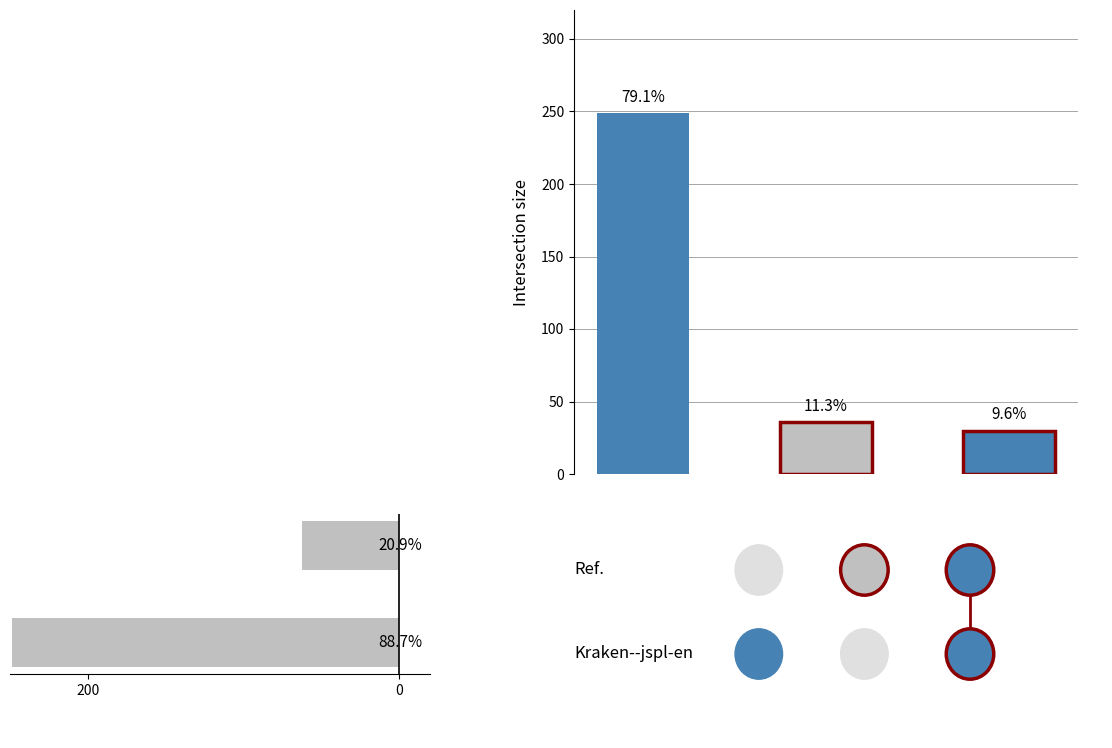

The chart shows a value of 95 at 200. True or false?

False